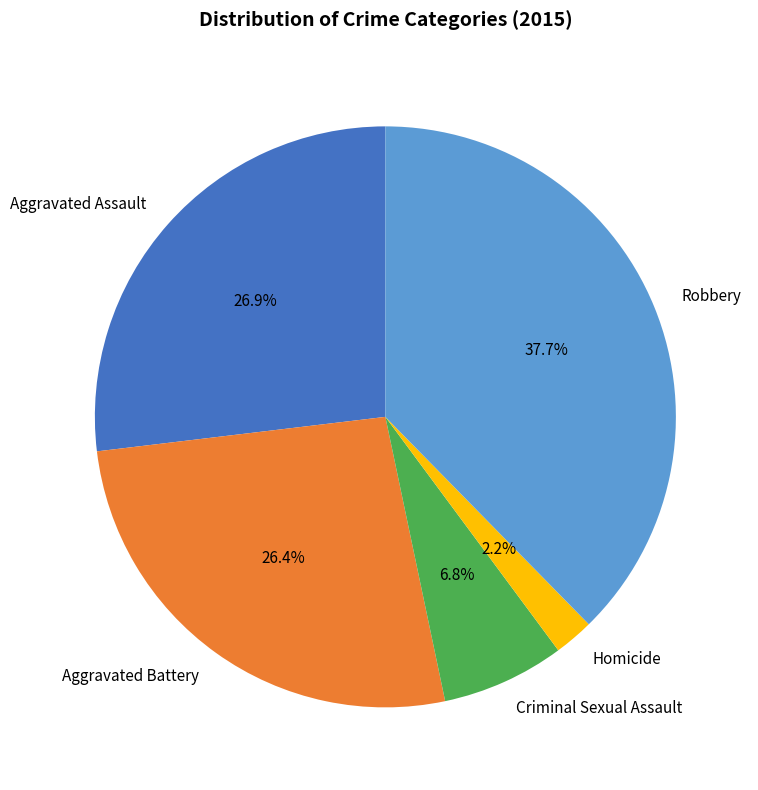

Does Robbery represent more than half of the total?

No